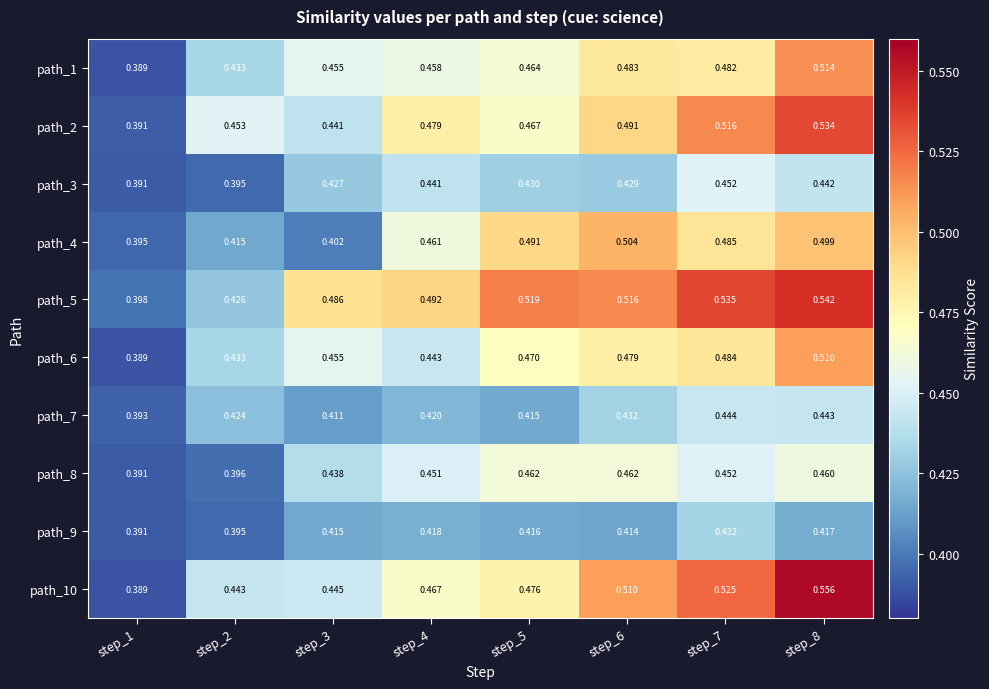

How many data points does each series have?

8